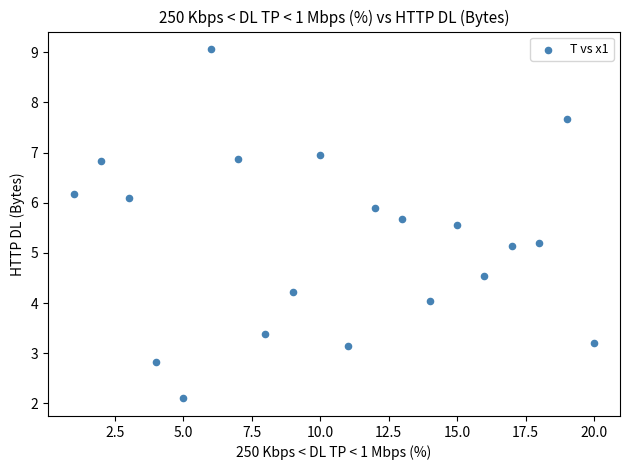

What is the range of X values (max minus min)?

19.0